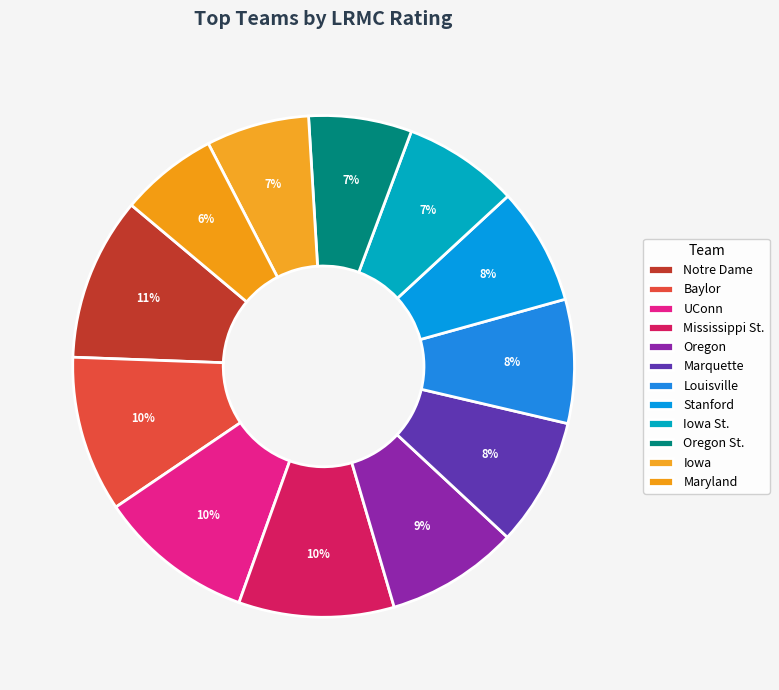

Combined, do Oregon and Iowa St. account for over 50%?

No